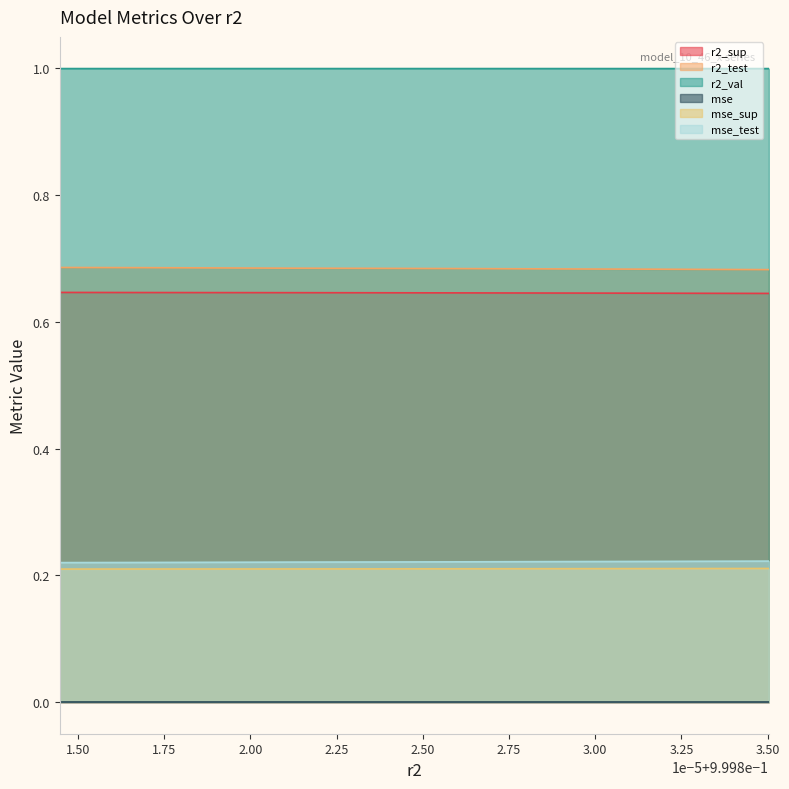

Is it true that r2_sup equals 0.2 at model_10_46_3?

False